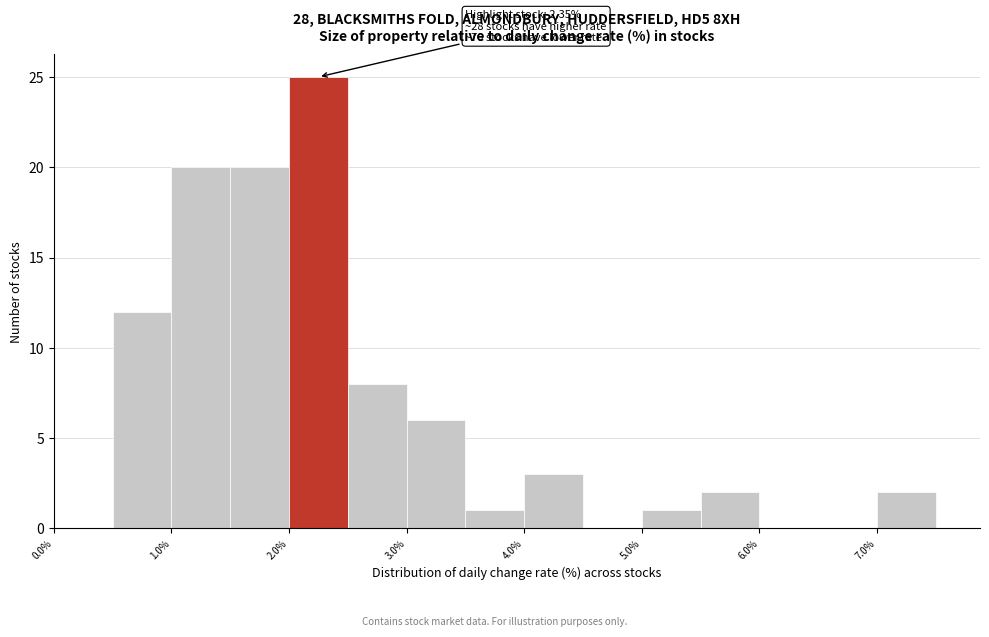

Over which range of the x-axis is the bar tallest?

2.0 to 2.5